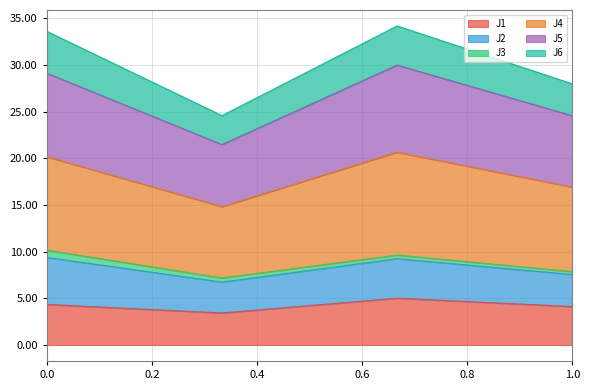

Does the chart display data point markers on the line(s)?

No